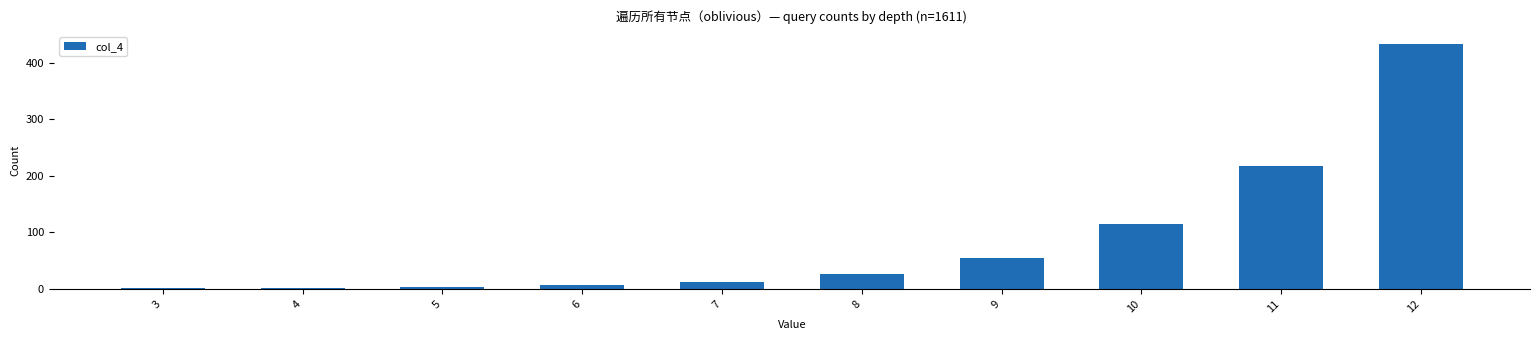

What is the sum of all values?

872